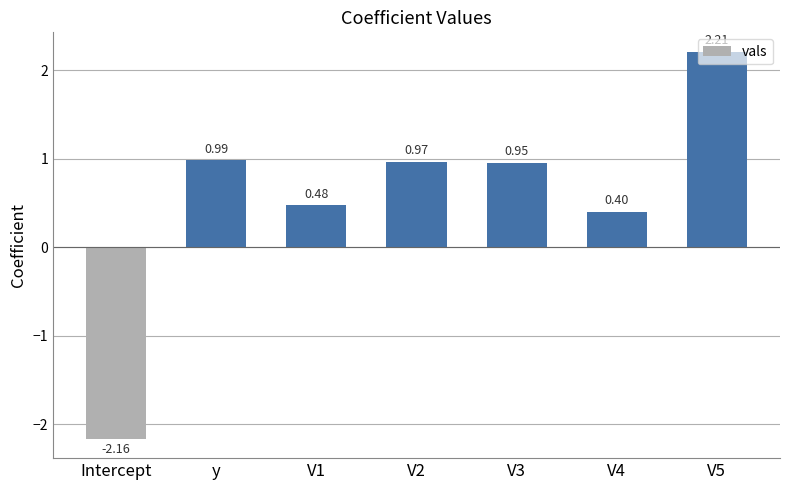

How many bars are there in total?

7